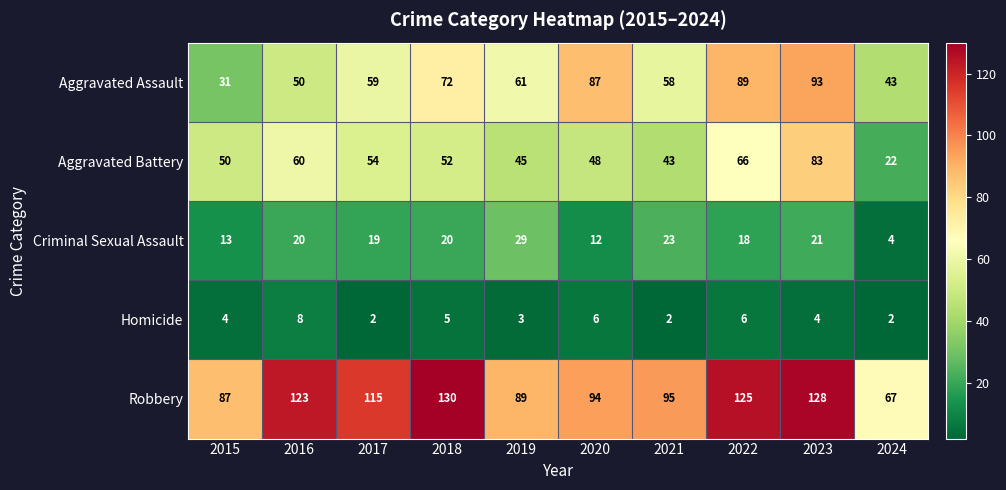

Which series changed the most between 2016 and 2020?

Aggravated Assault